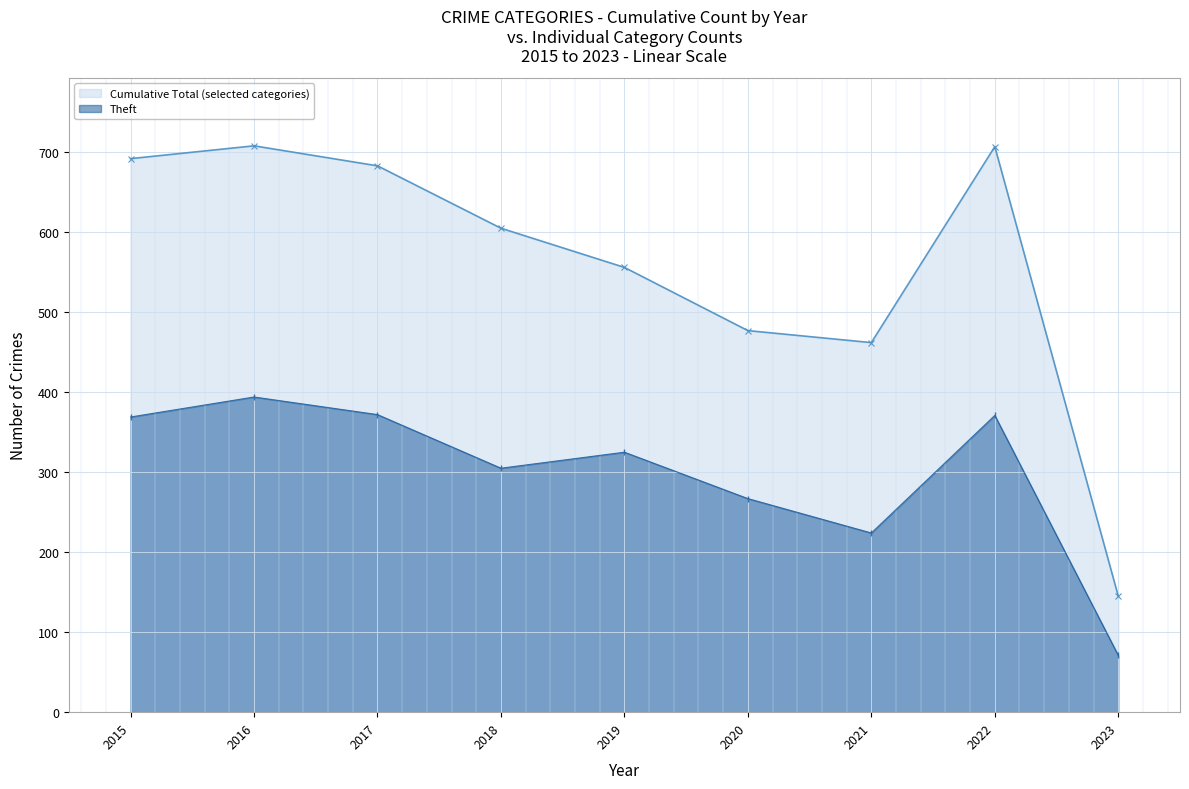

Reading left to right, what are all the values shown in this chart?

Cumulative Total (selected categories): 692	708	683	605	556	477	462	707	145
Theft: 369	394	372	305	325	267	224	371	71